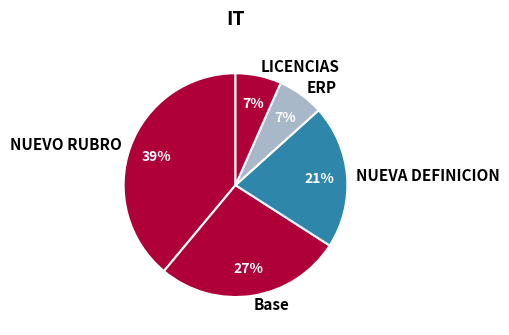

Which slice is the largest?

NUEVO RUBRO